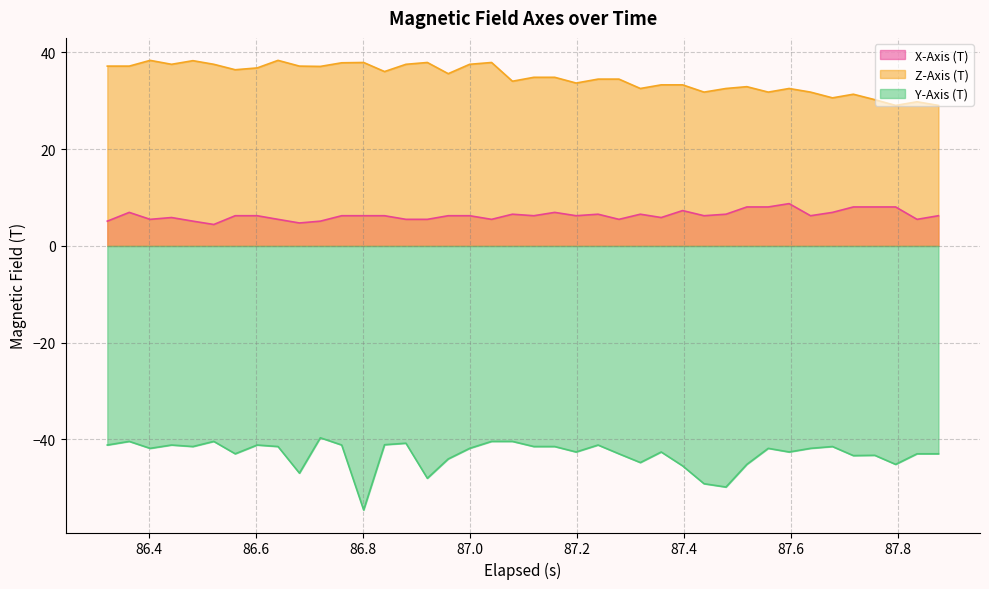

Does the chart display data point markers on the line(s)?

No